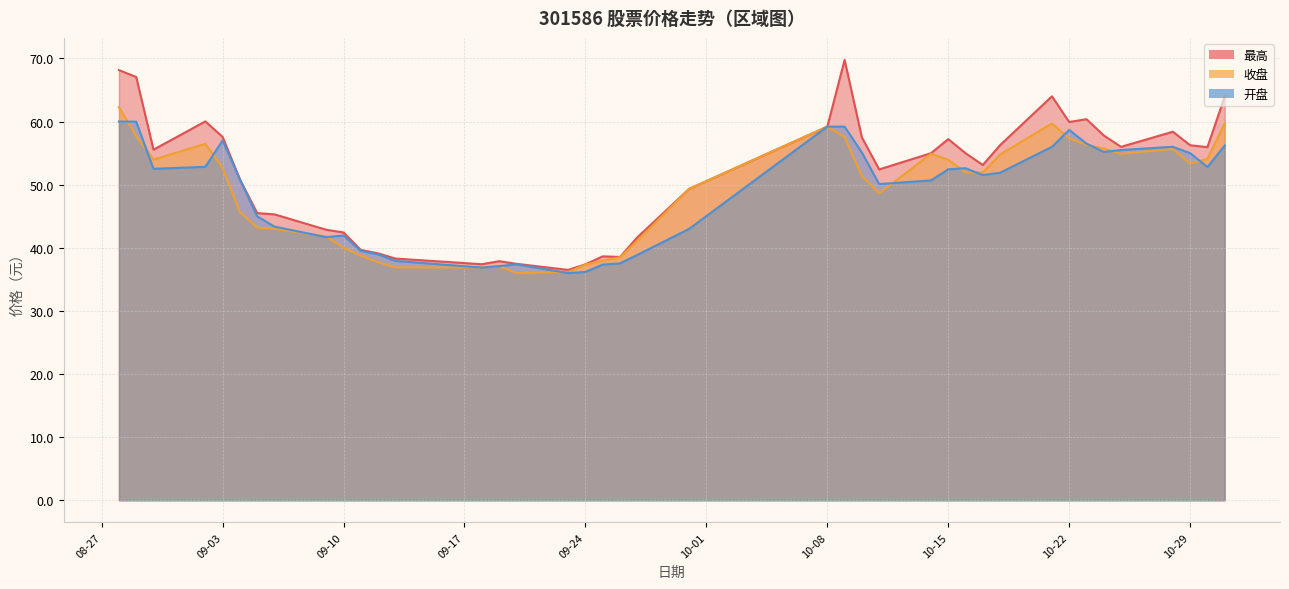

Which series has the largest range (max minus min)?

最高